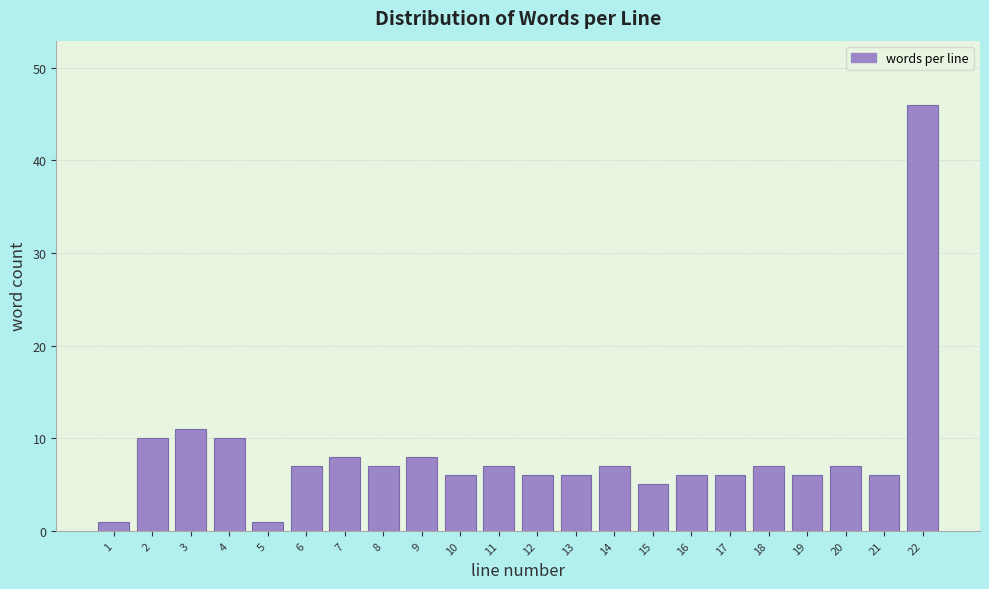

Reading left to right, what are all the values shown in this chart?

1=1	2=10	3=11	4=10	5=1	6=7	7=8	8=7	9=8	10=6	11=7	12=6	13=6	14=7	15=5	16=6	17=6	18=7	19=6	20=7	21=6	22=46